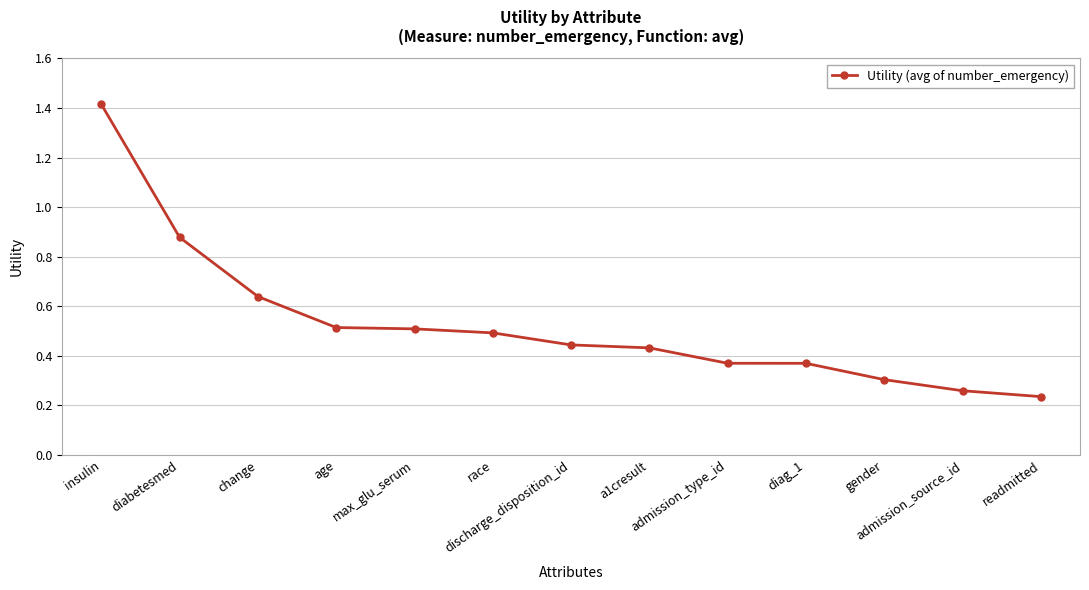

What is the difference between the maximum and second lowest values?

1.2